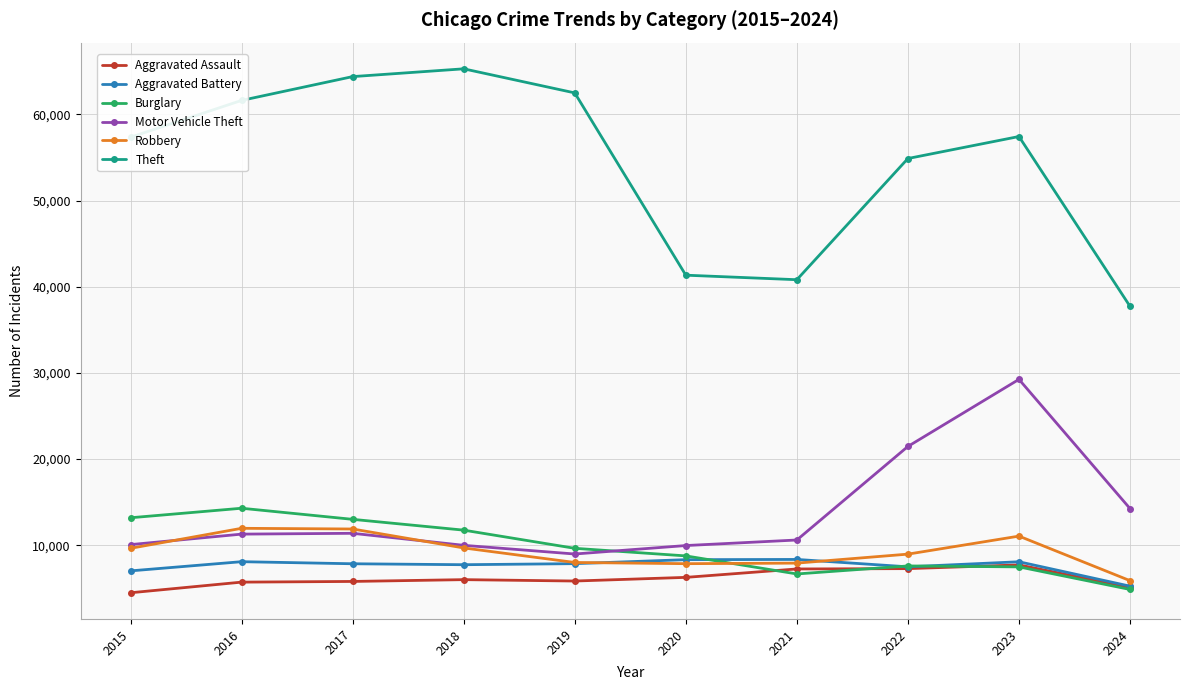

How many data points in Aggravated Assault are less than 6002?

5